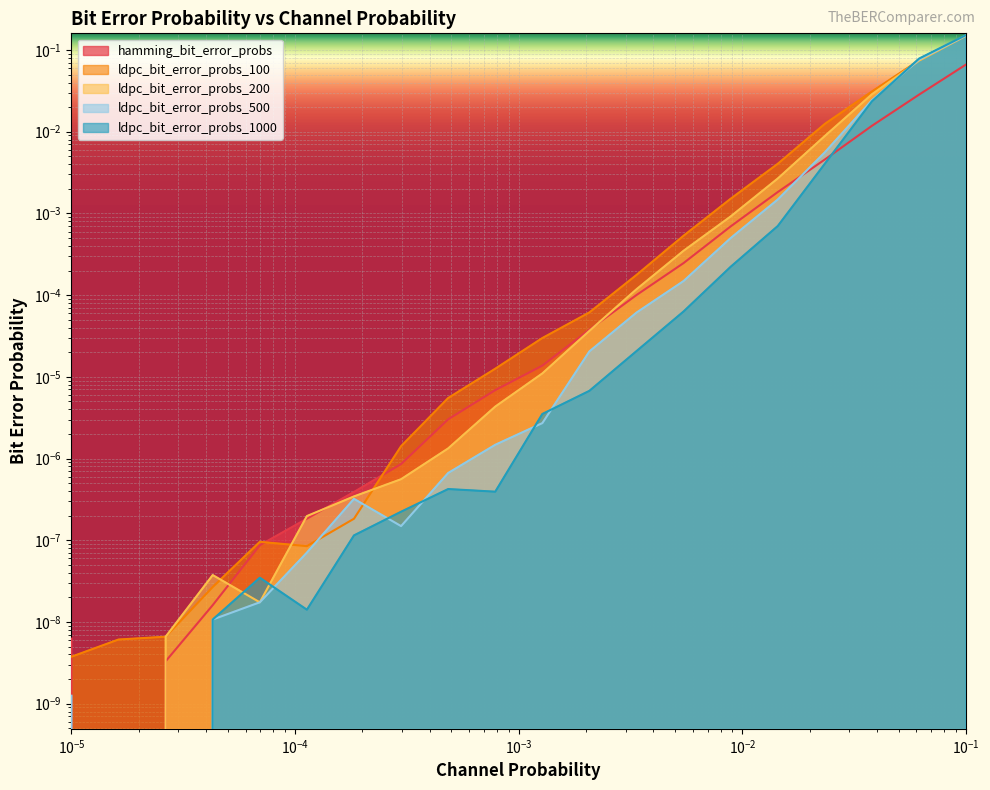

How many times do ldpc_bit_error_probs_200 and ldpc_bit_error_probs_500 cross each other?

1